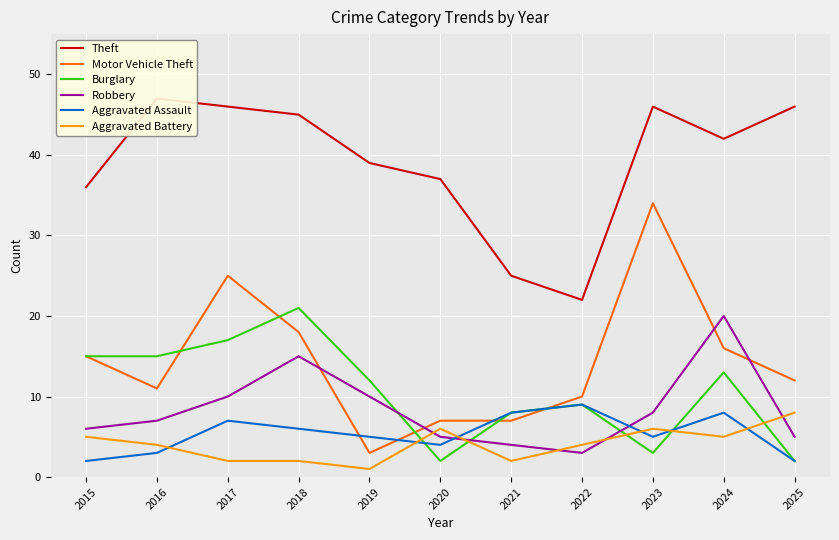

How many intersections are there between Robbery and Aggravated Battery?

5